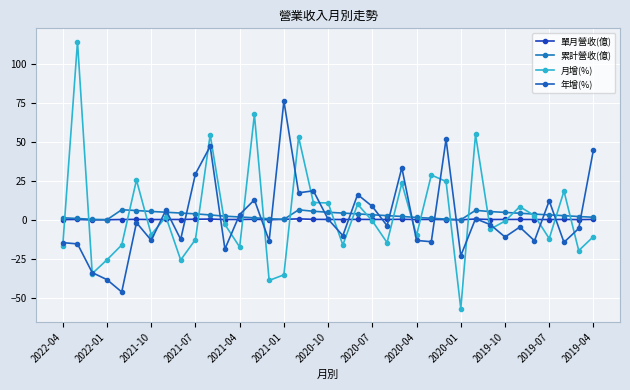

Where is the first local minimum for 累計營收(億)?

2022-01